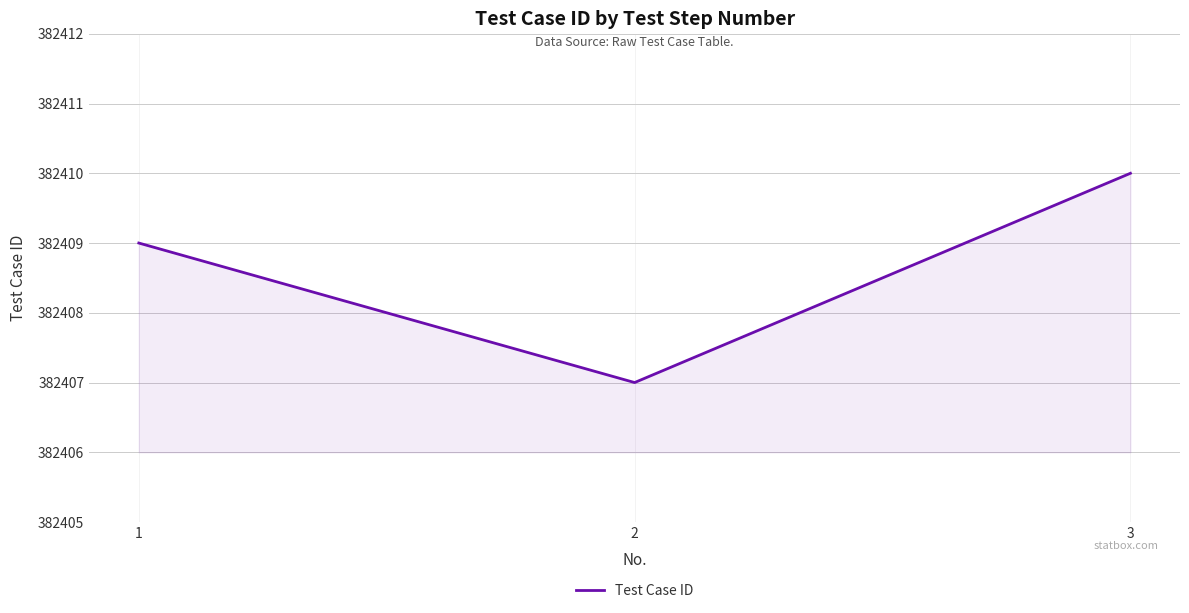

Which category has the highest value across all series?

3